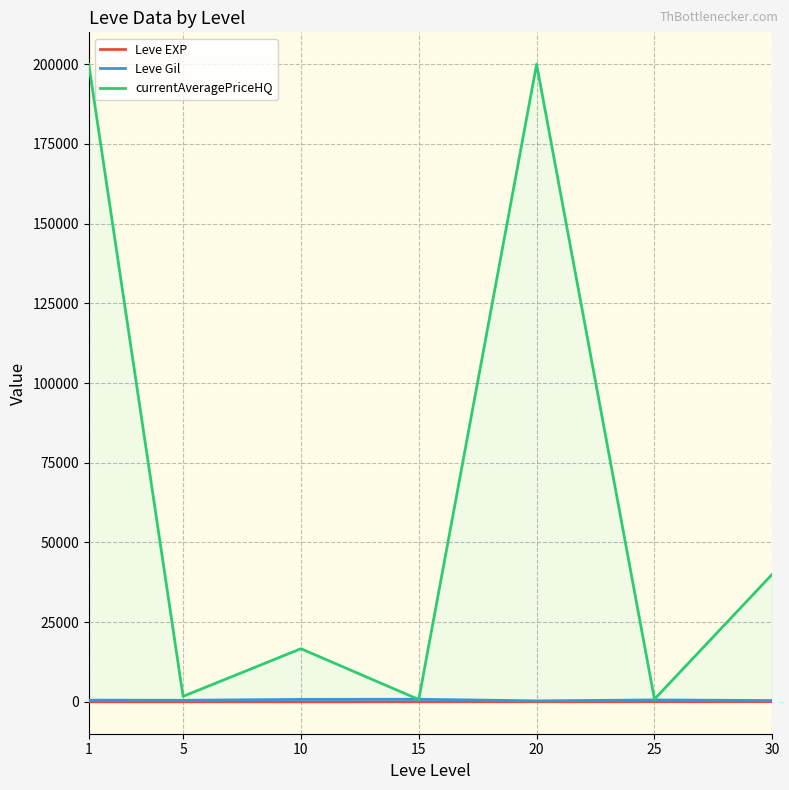

What is the difference between the maximum and minimum values in the currentAveragePriceHQ series?

199264.2